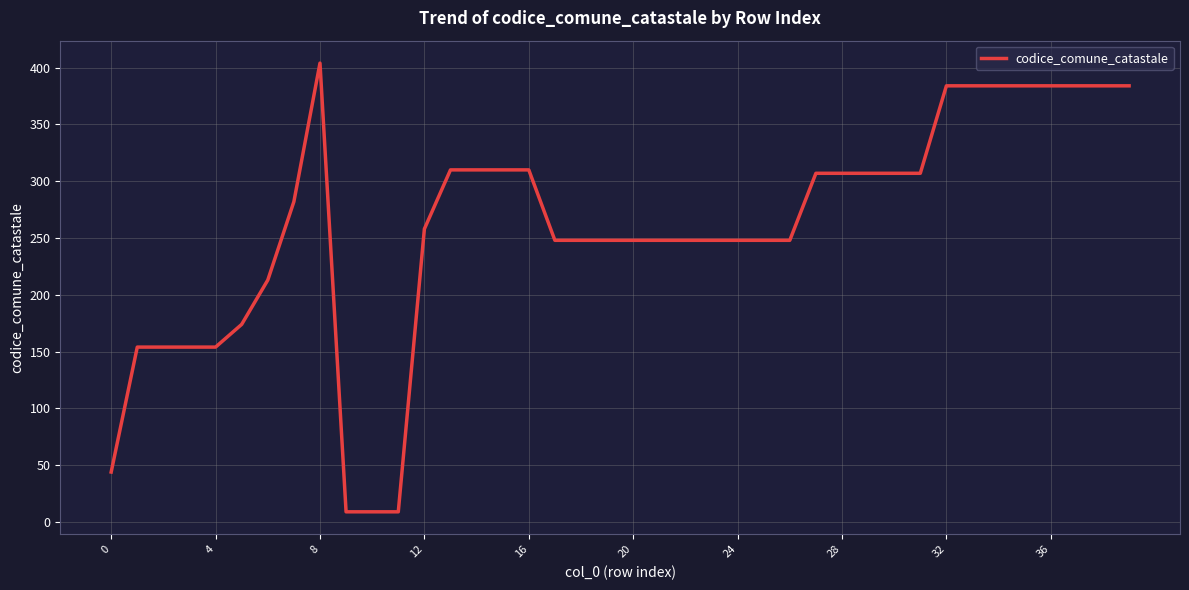

What is the greatest value displayed?

404